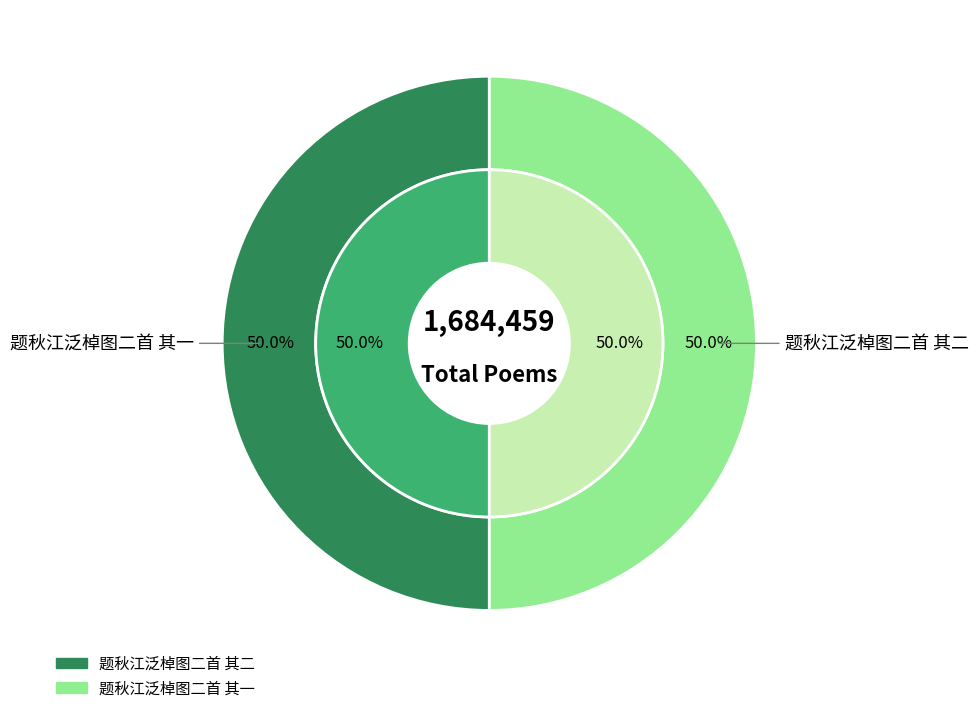

How much of the chart is everything except 题秋江泛棹图二首 其一?

50.0%